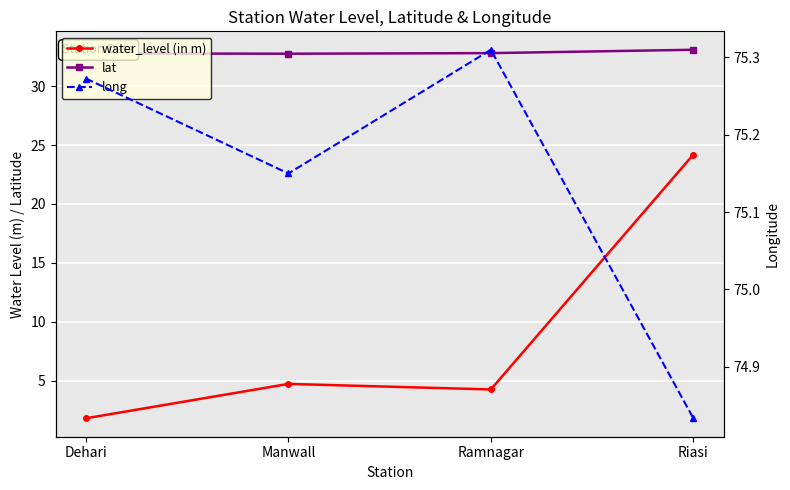

At which category does the chart reach its minimum across all series?

Dehari